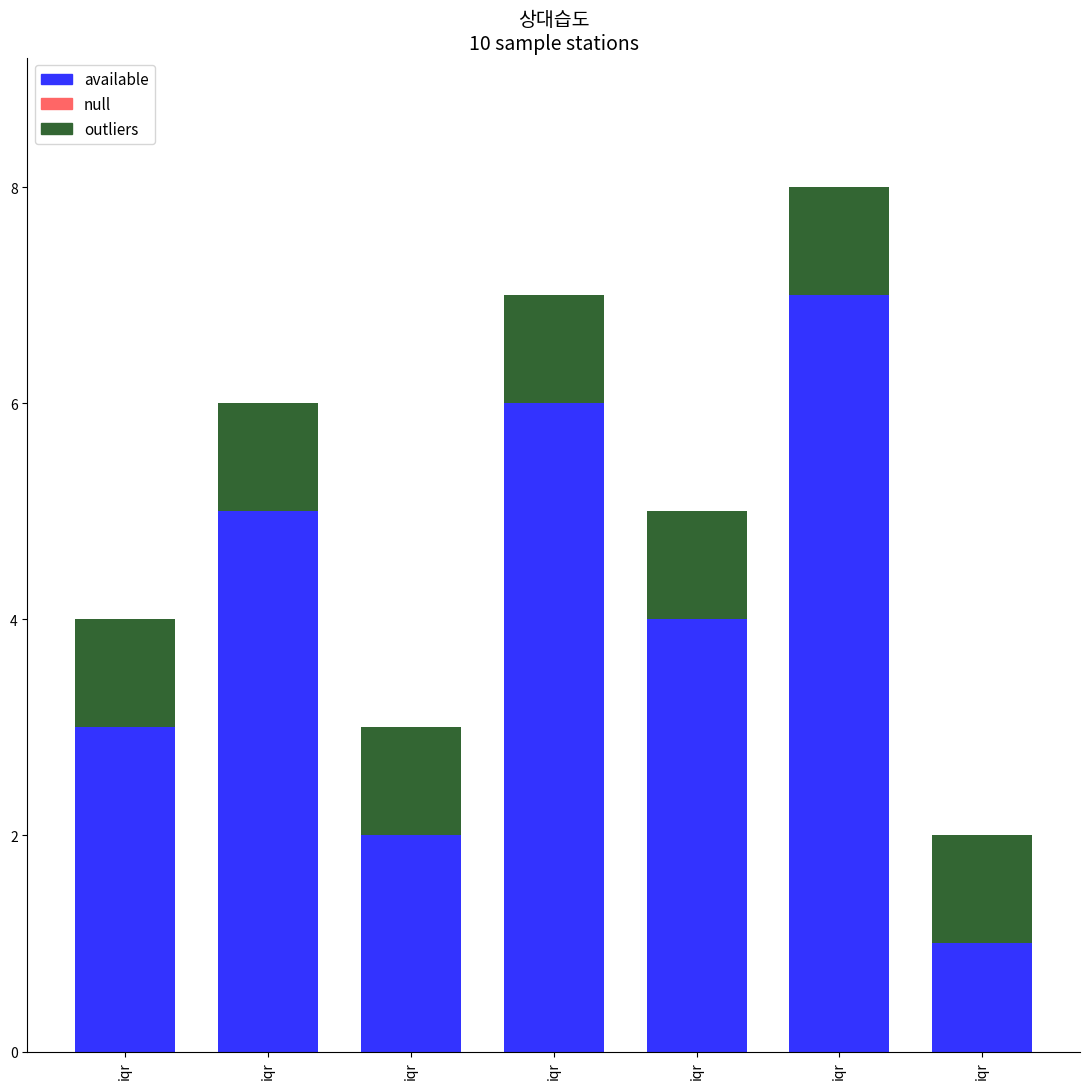

List the labels in order of available value, smallest first.

iqr, iqr, iqr, iqr, iqr, iqr, iqr